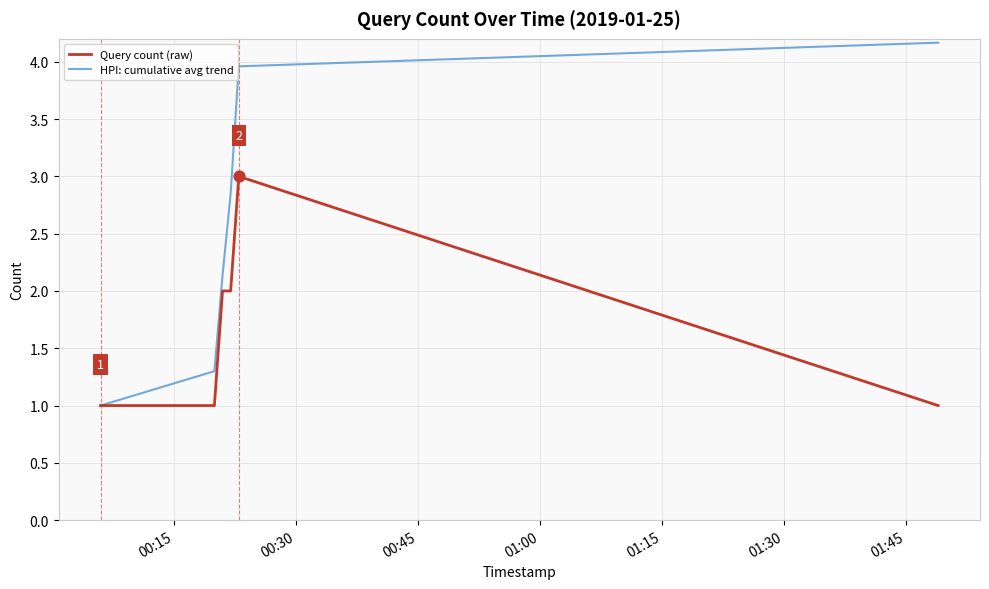

Which series has the largest range (max minus min)?

HPI: cumulative avg trend